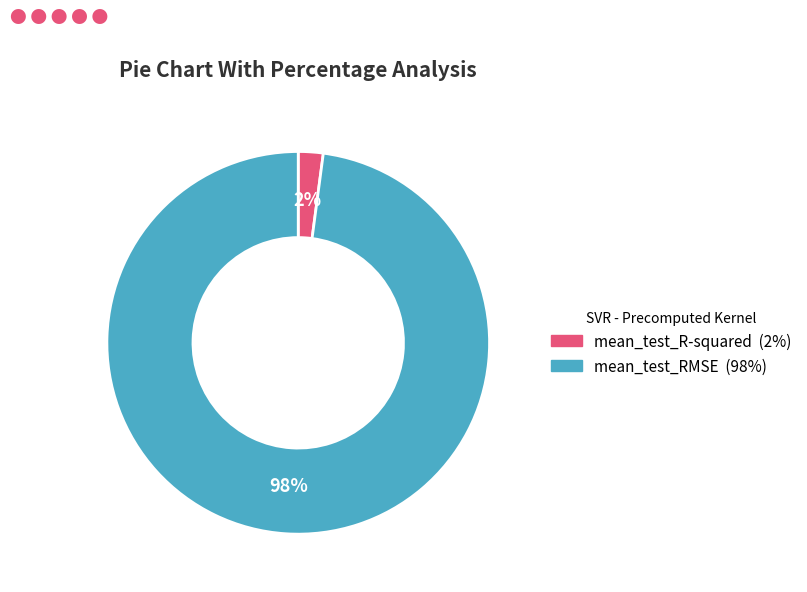

To the nearest percent, what percentage of the pie is mean_test_R-squared?

2%